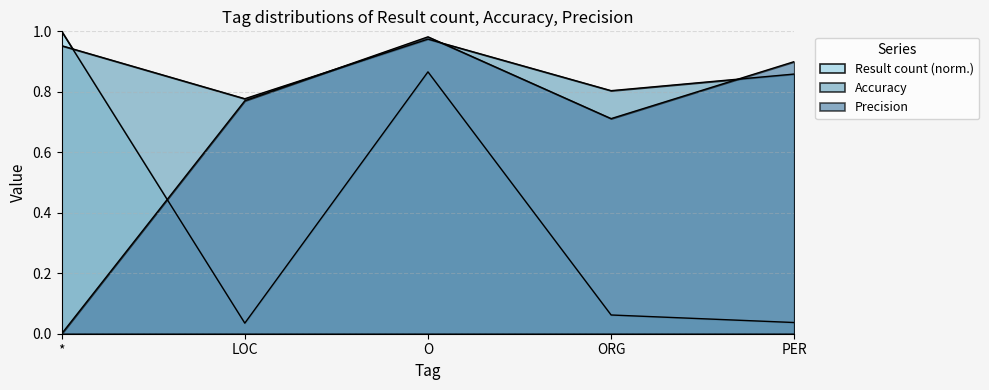

True or false: Accuracy and Result count intersect in this chart.

True